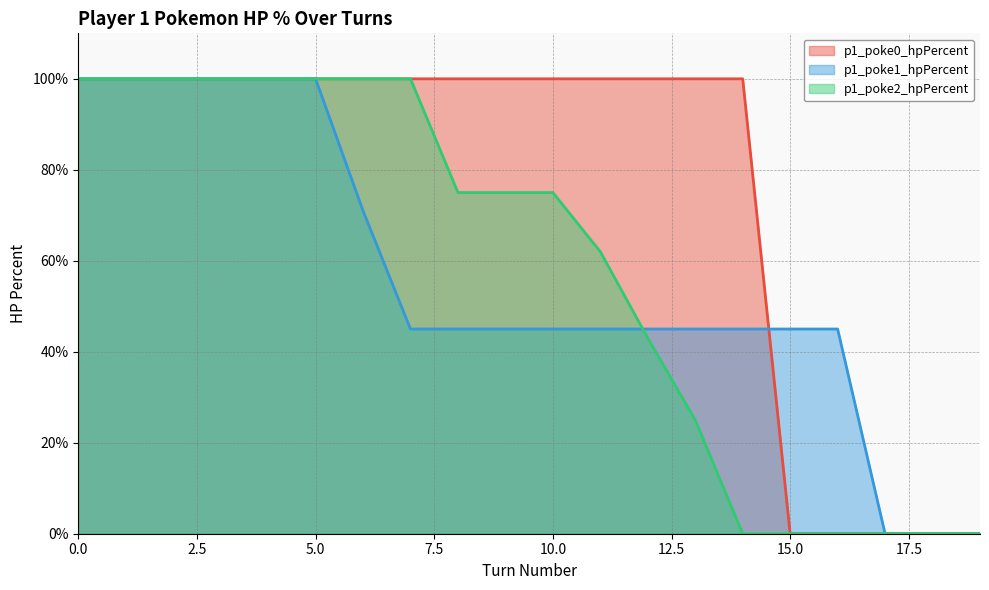

How many distinct data groups are displayed?

3